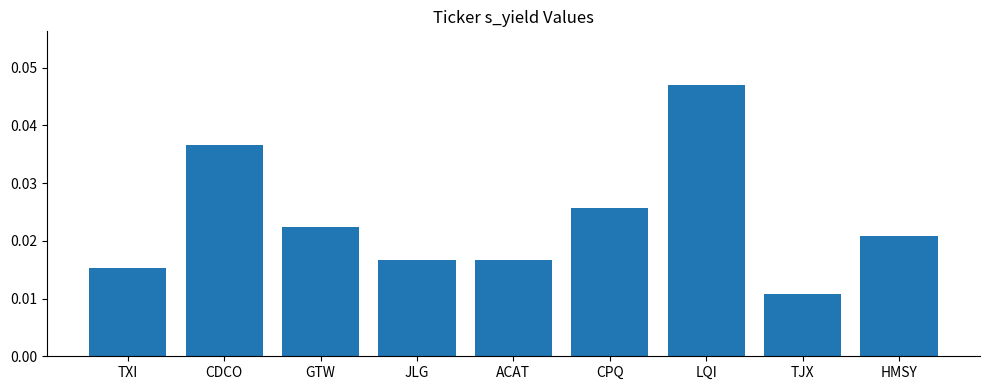

How many series are shown in this chart?

1